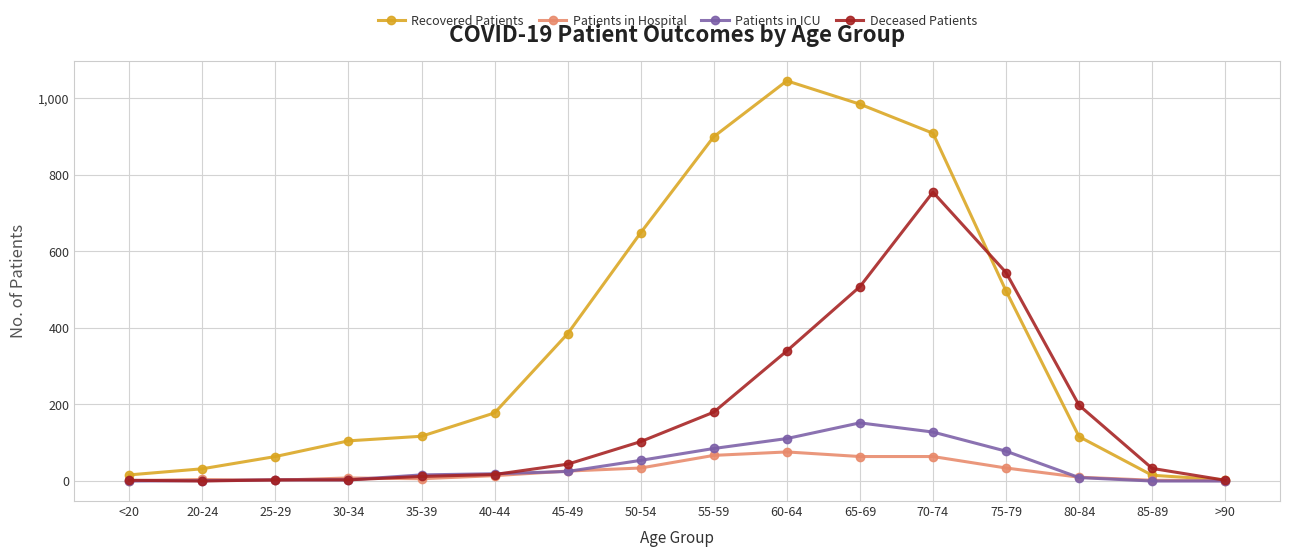

What is the difference between the second highest and minimum values in the Deceased Patients series?

545